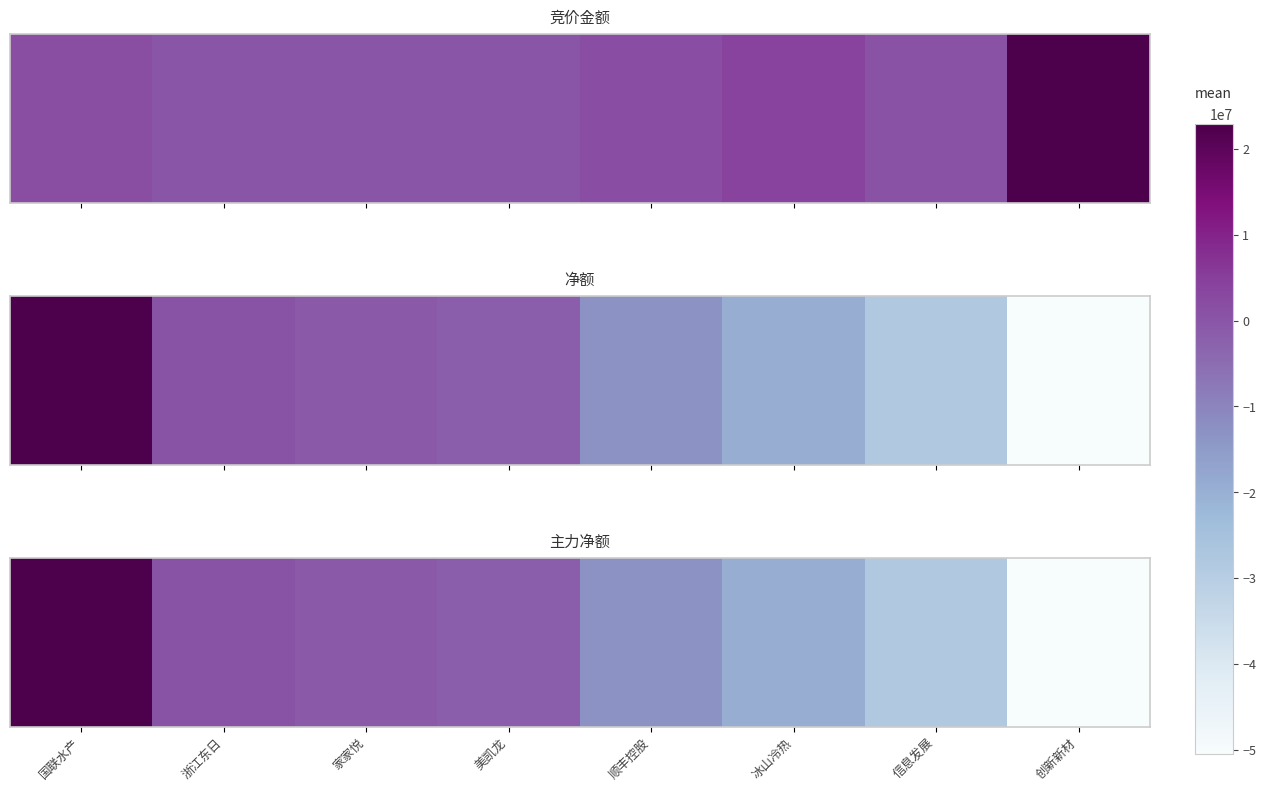

At which label does the data first exceed -1861814?

国联水产